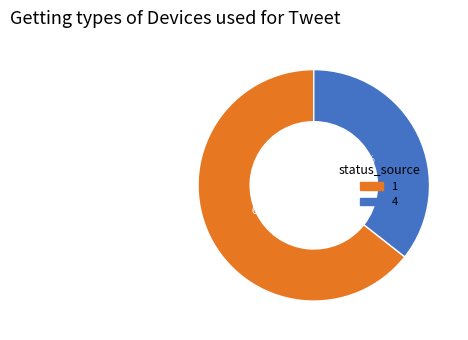

Is there any slice that represents more than half of the pie?

Yes